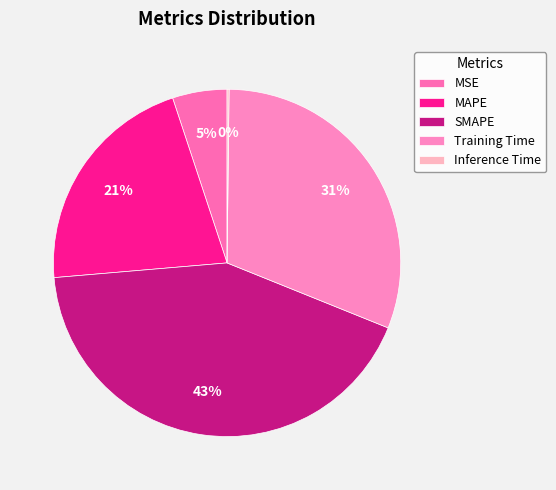

Which slice is the smallest?

Inference Time